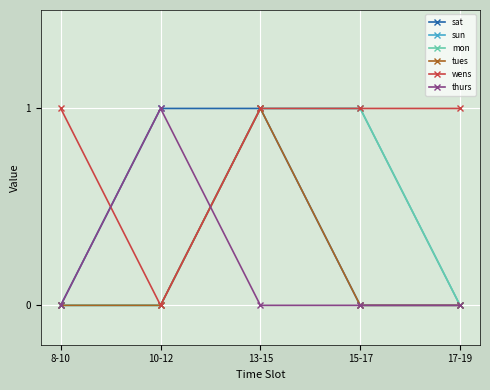

Does the chart have visible grid lines?

Yes